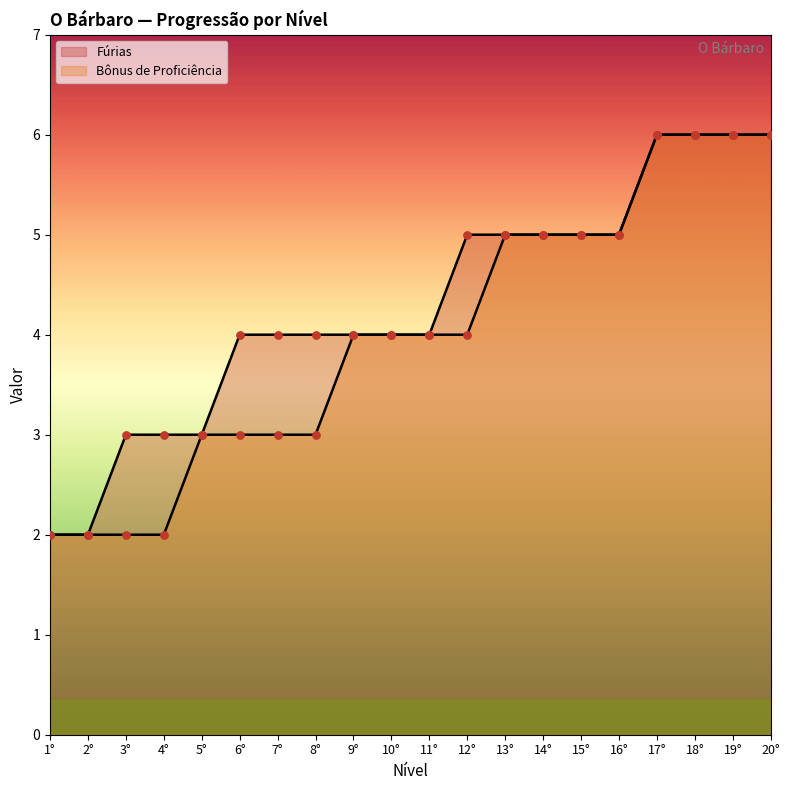

Which series reaches the maximum Y coordinate?

Fúrias